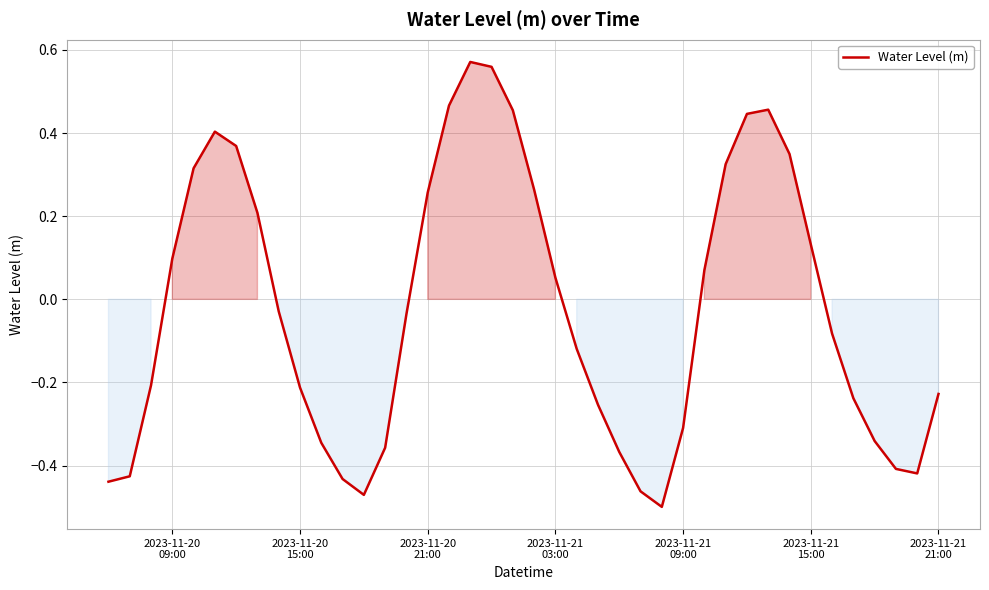

How many lines are shown in the chart?

1